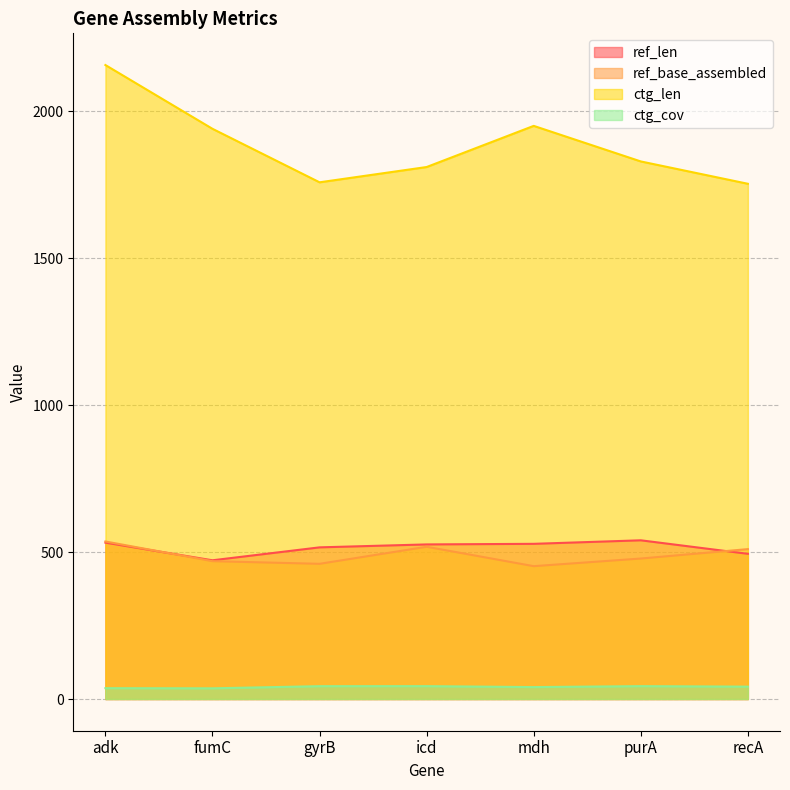

The ctg_cov series shows 7.6 at fumC. True or false?

False